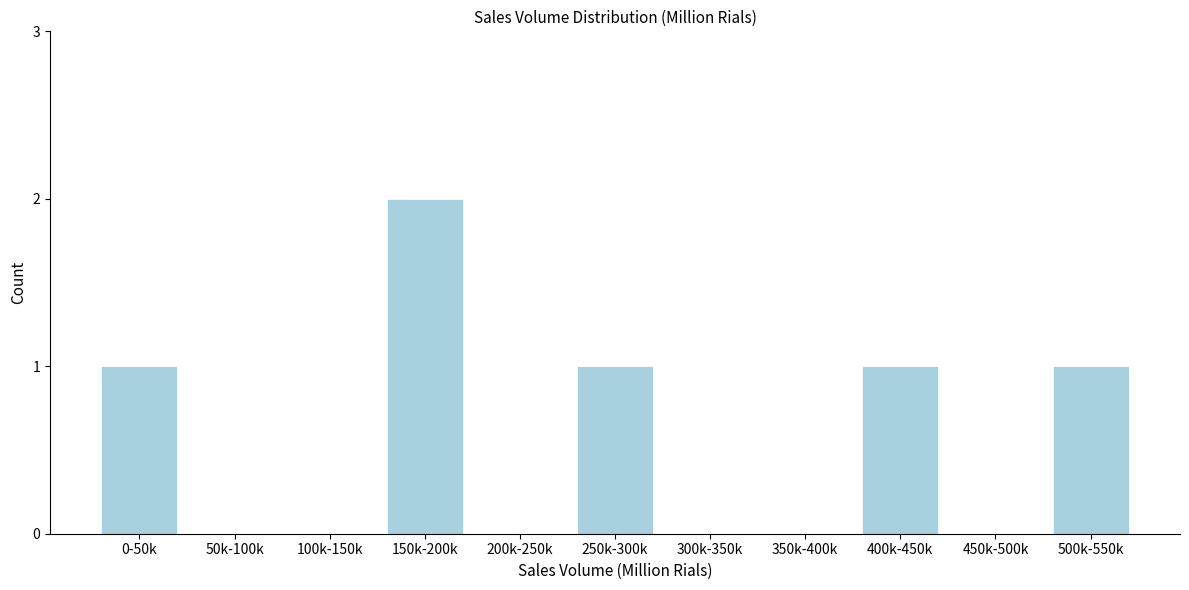

Reading left to right, list all the values displayed in this chart.

0-50k=1	50k-100k=0	100k-150k=0	150k-200k=2	200k-250k=0	250k-300k=1	300k-350k=0	350k-400k=0	400k-450k=1	450k-500k=0	500k-550k=1